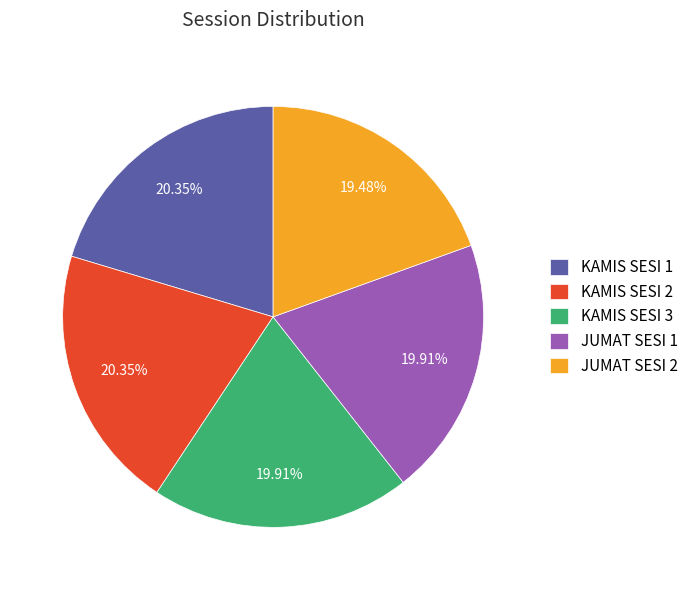

To the nearest percent, what portion does JUMAT SESI 1 represent?

20%